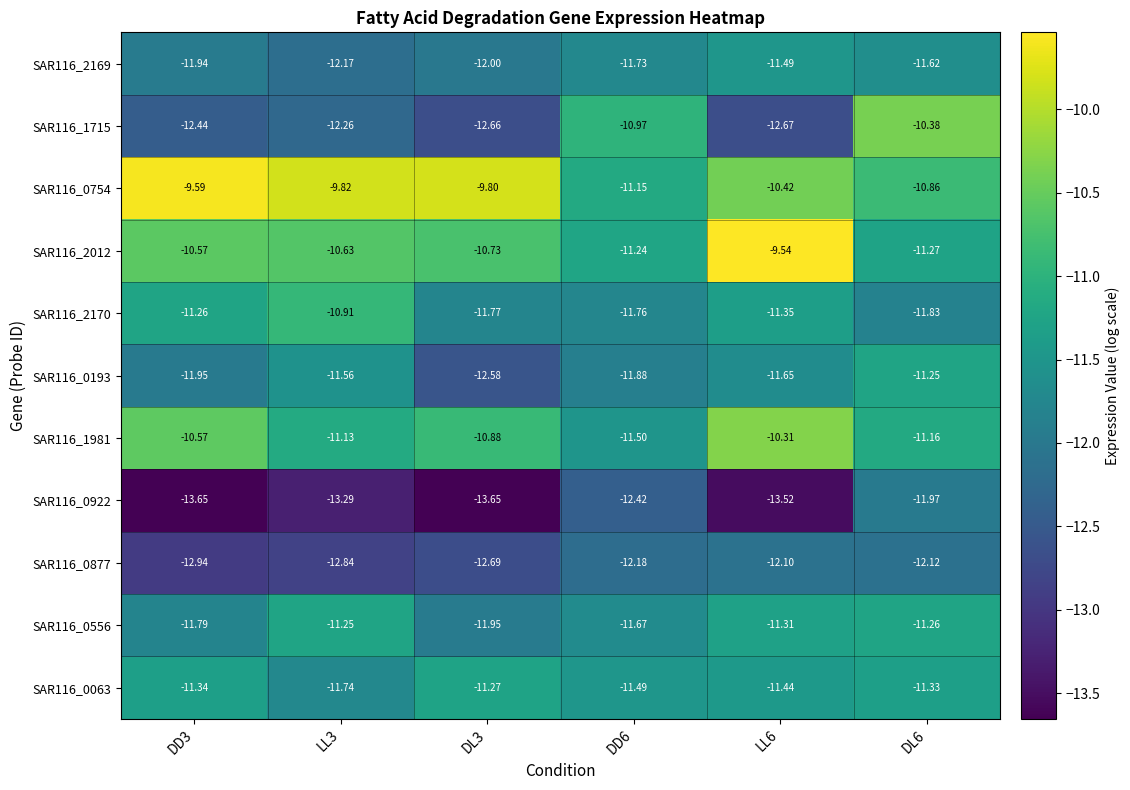

Is the value of SAR116_0877 at LL3 greater than the value of SAR116_2170 at DD3?

No